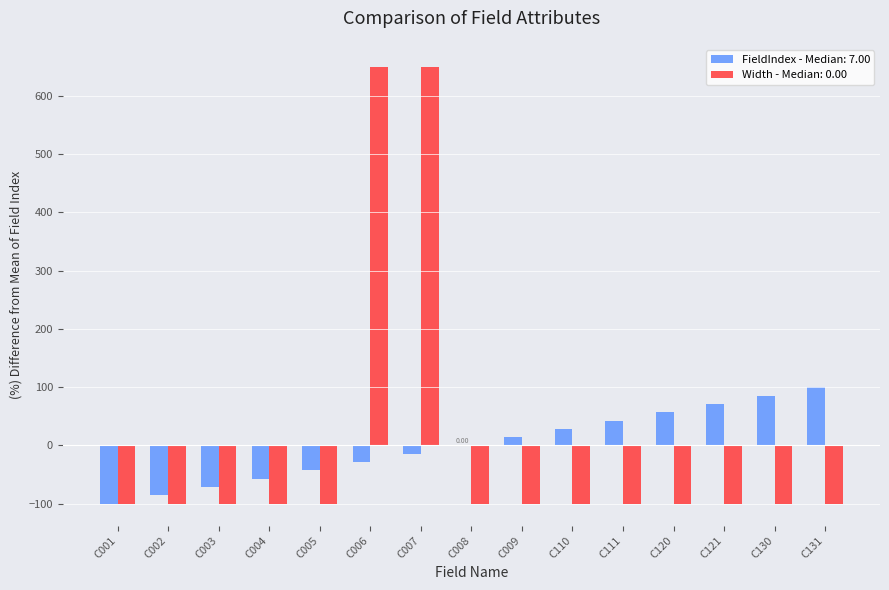

What is the total value across all series at C120?

-42.9